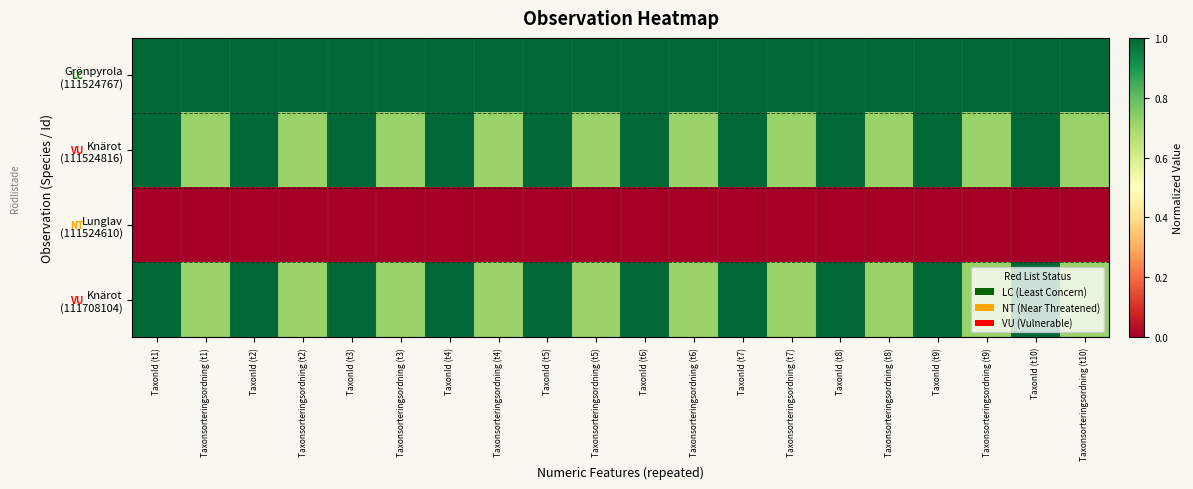

Which has a higher value, Taxonsorteringsordning (t8) or TaxonId (t3)?

Taxonsorteringsordning (t8)